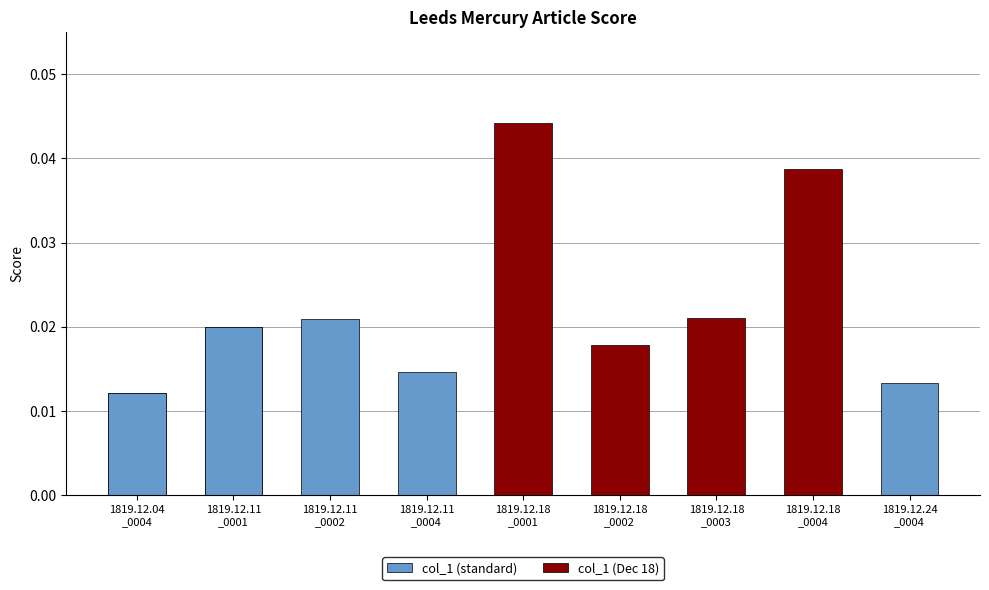

What is the label of the 3rd bar from the right?

1819.12.18
_0003